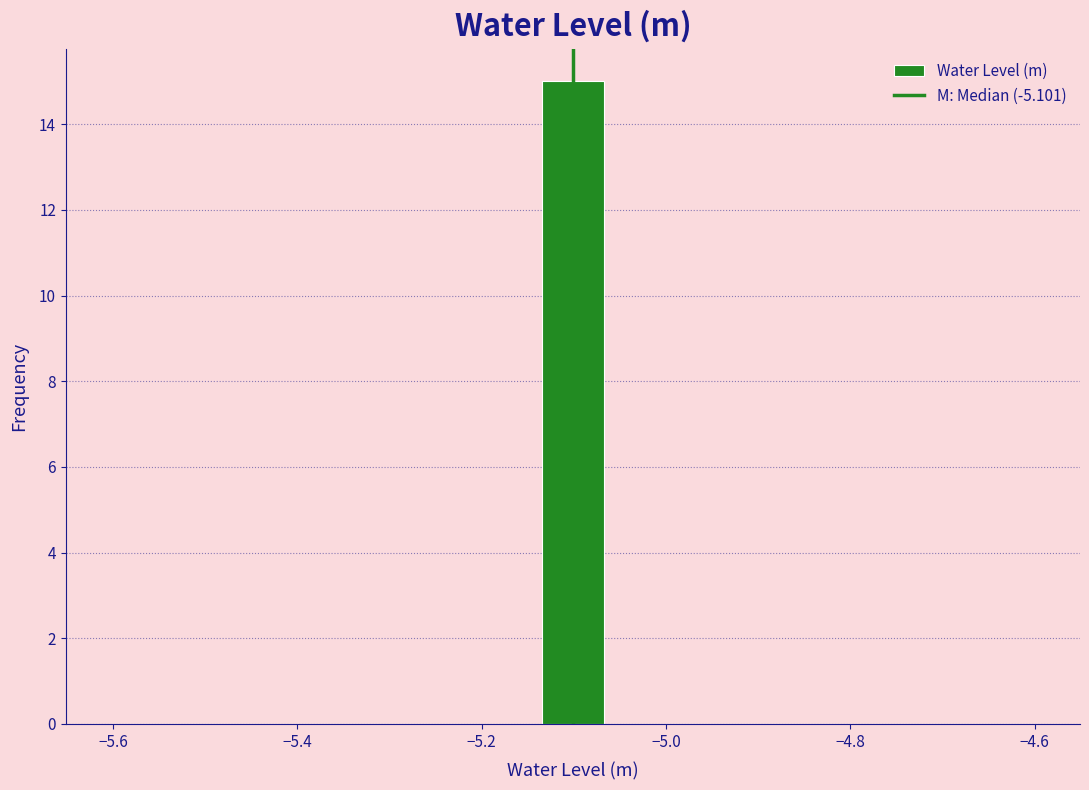

Read against the x-axis, roughly where is the centre of the tallest bar?

-5.10